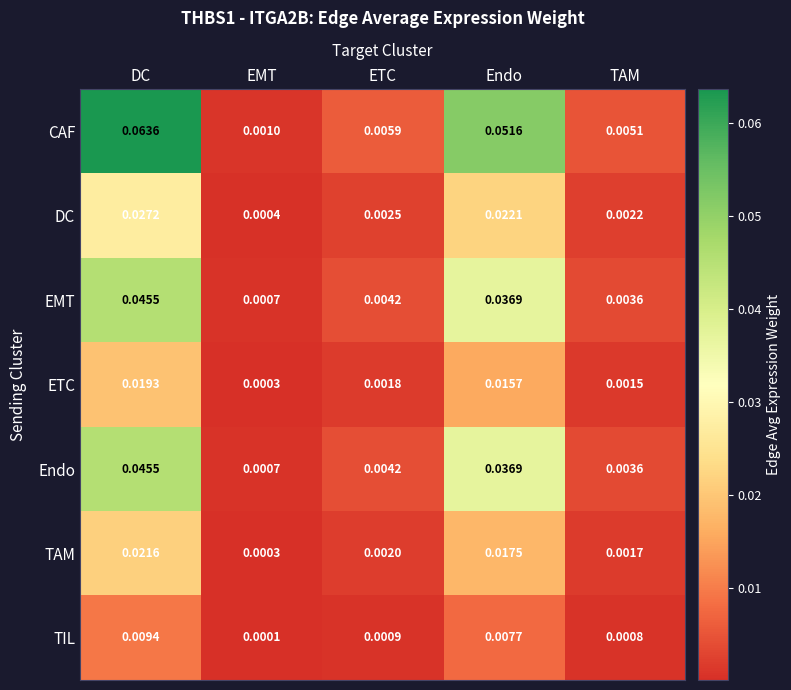

Between DC and TAM, which series saw the biggest shift?

CAF